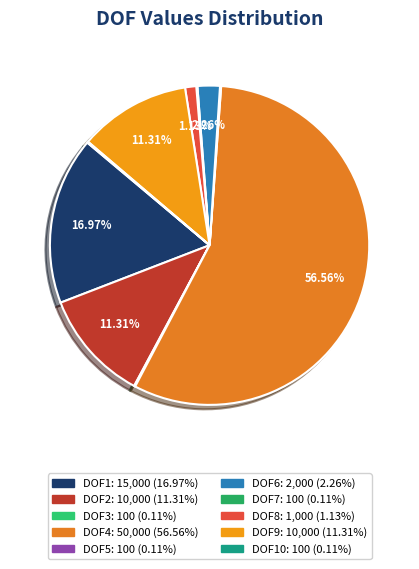

Which slice is the smallest?

DOF3